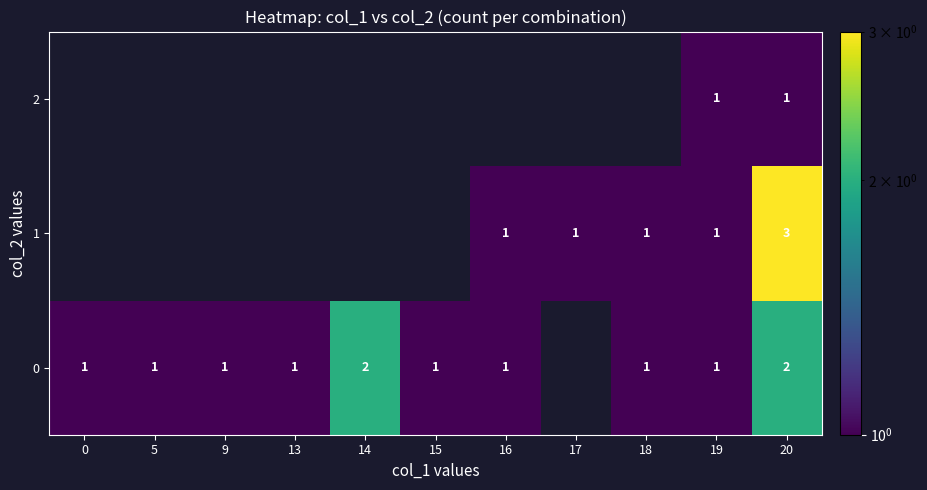

The 0 series shows 1.7 at 19. True or false?

False